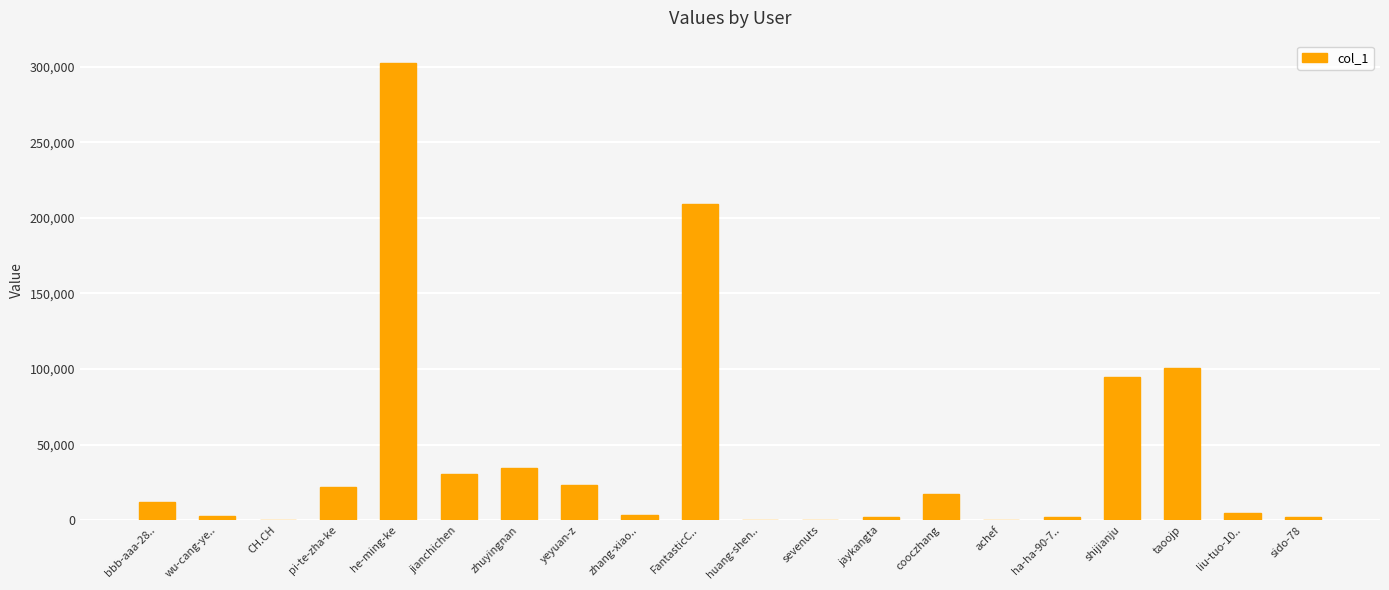

The chart shows a value of 11043 at zhuyingnan. True or false?

False